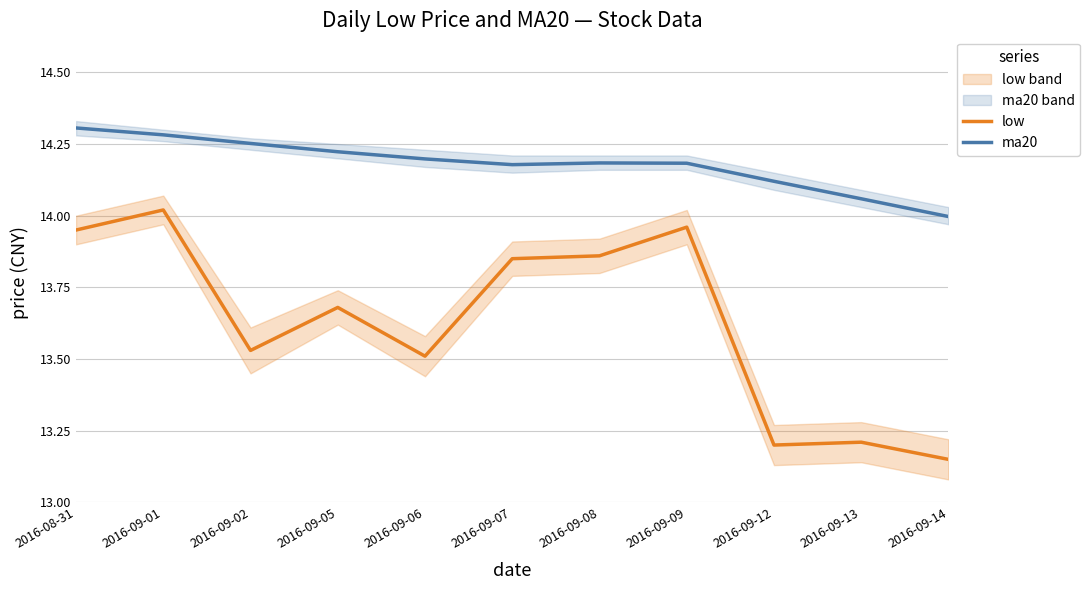

Between 2016-09-07 and 2016-09-08, which series saw the biggest shift?

low